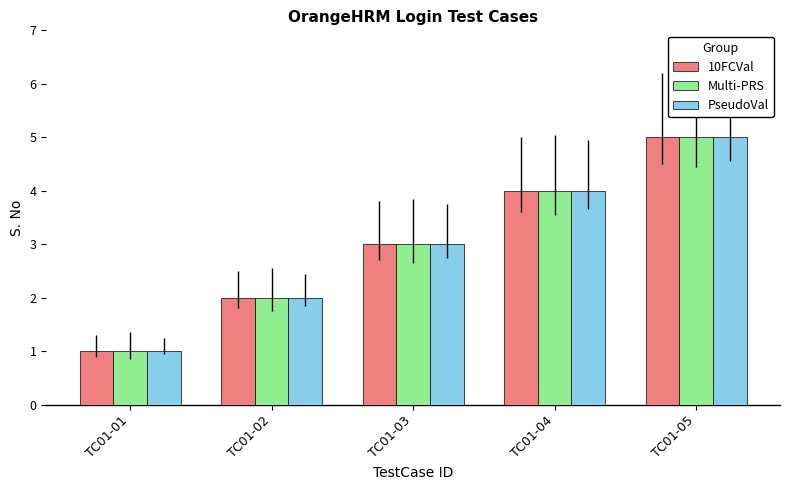

What is the difference between the maximum and minimum values in the PseudoVal series?

4